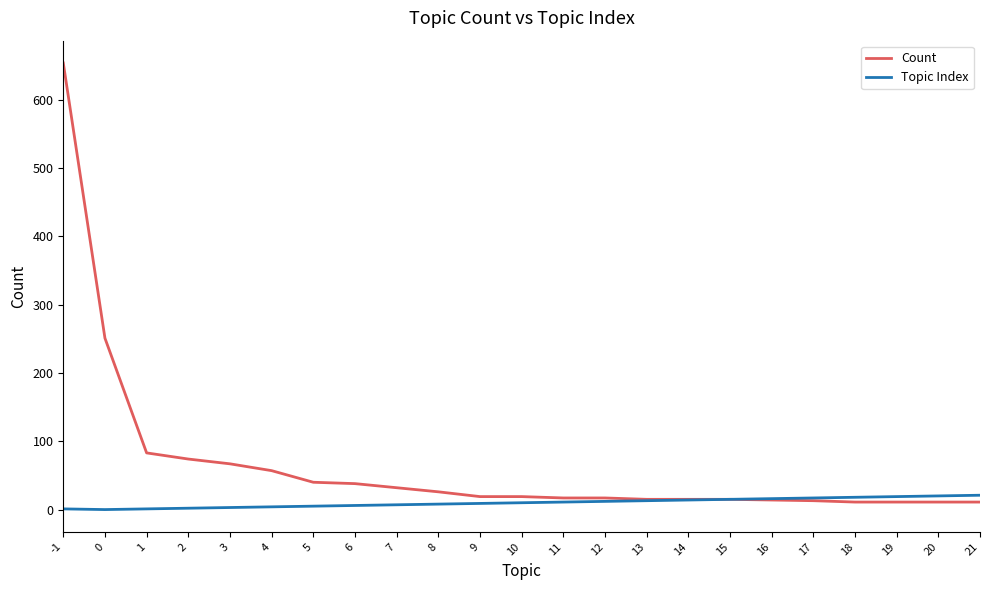

Is this an area chart (filled region under the line)?

No